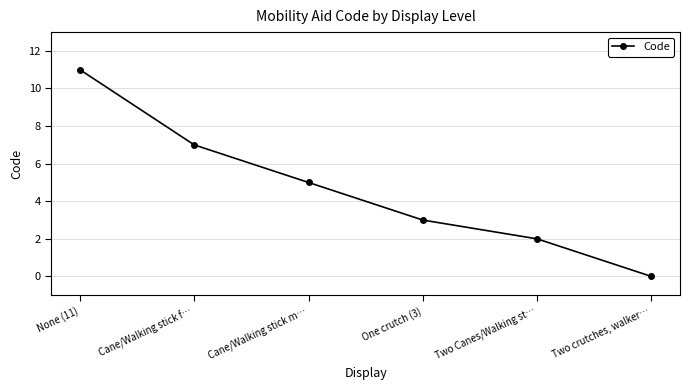

List the labels in order of value, smallest first.

Two crutches, walker…, Two Canes/Walking st…, One crutch (3), Cane/Walking stick m…, Cane/Walking stick f…, None (11)